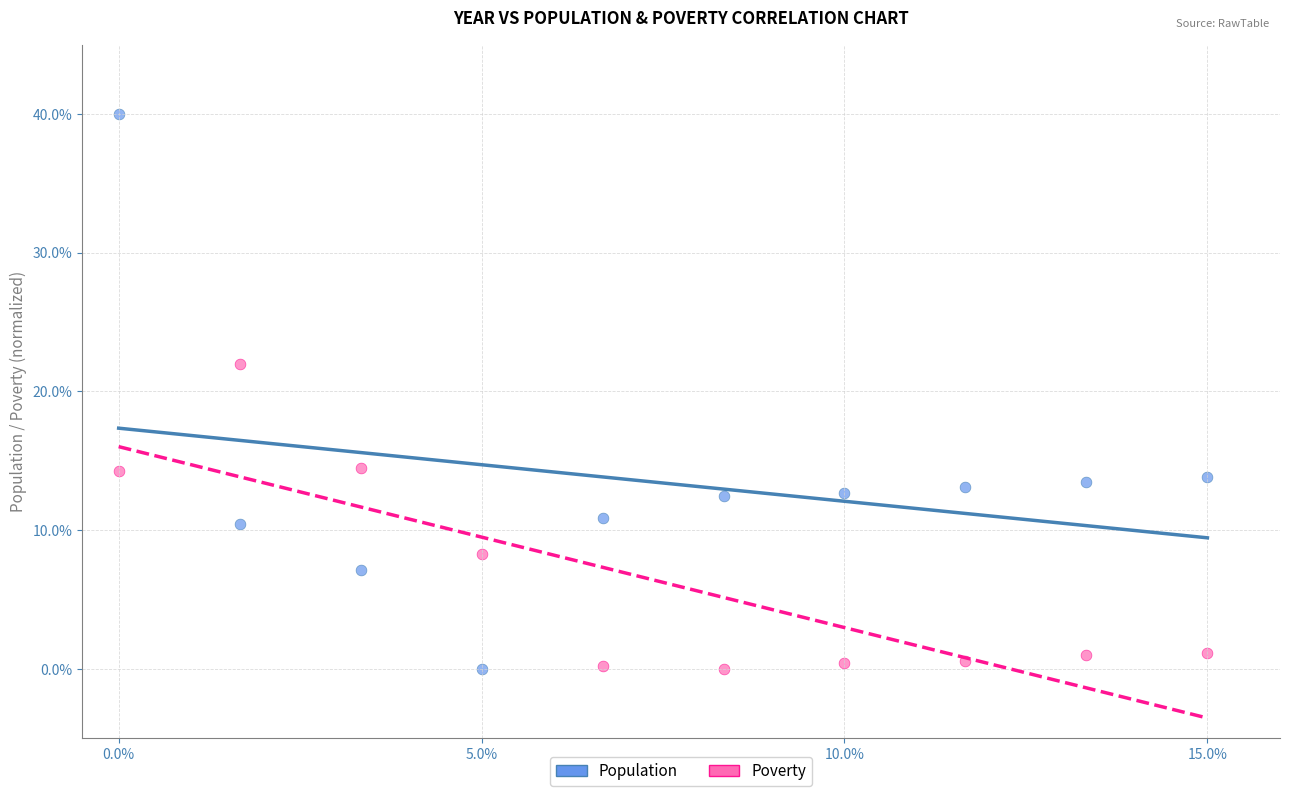

Which series has the largest Y range (max minus min)?

Population